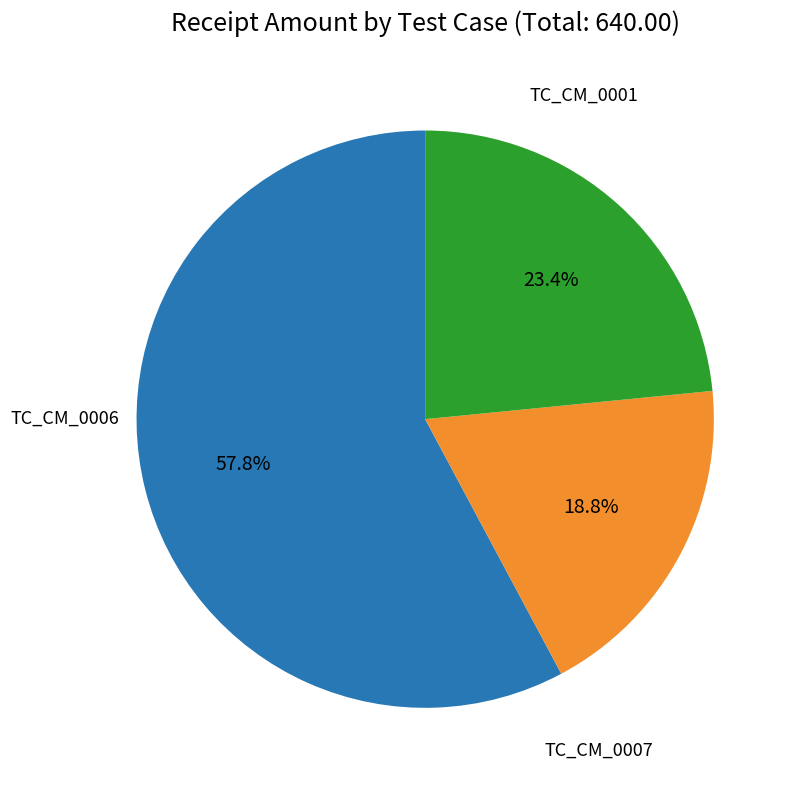

Count the number of slices in the pie.

3